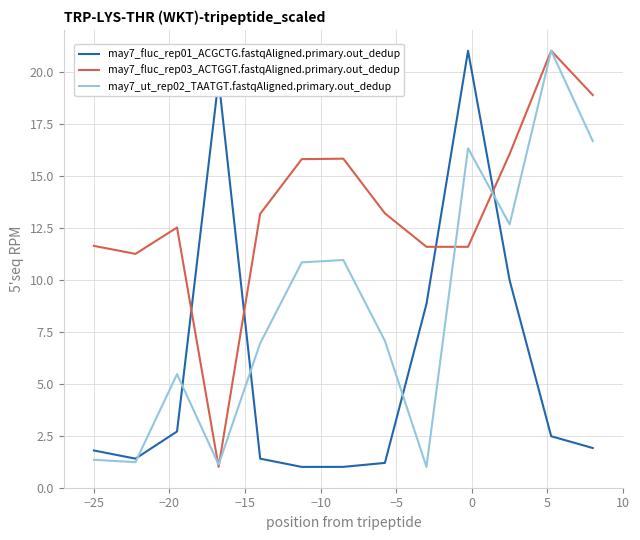

Which series has the largest total across all categories?

may7_fluc_rep03_ACTGGT.fastqAligned.primary.out_dedup